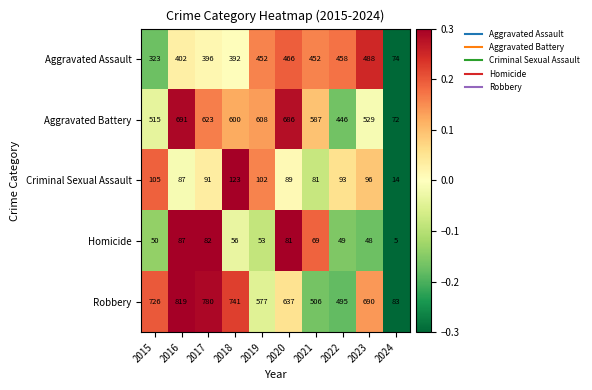

Which category has the lowest value across all series?

2024